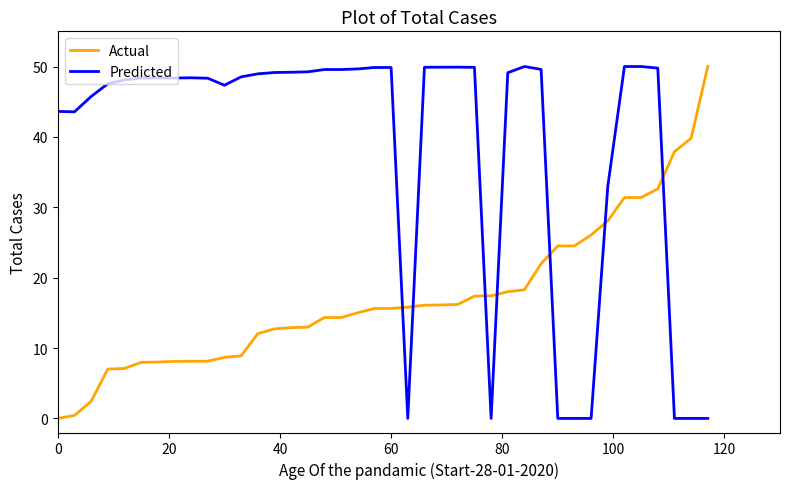

Which series ends up on top after the final intersection of Actual and Predicted?

Actual